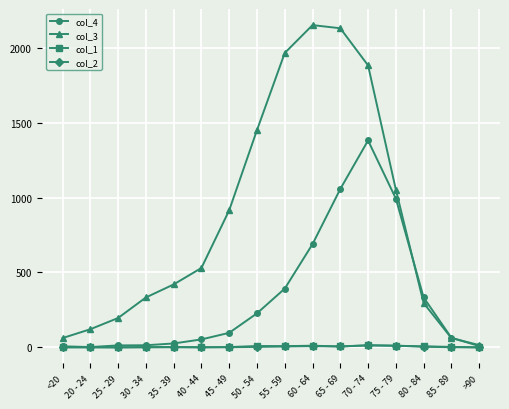

The col_1 series shows 9 at 50 - 54. True or false?

True